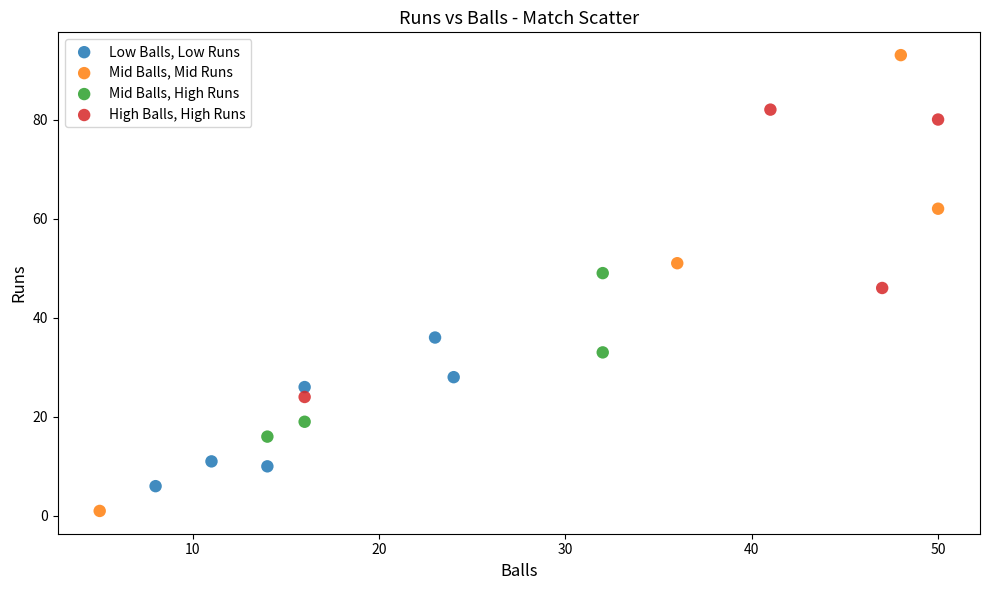

Which series reaches the minimum Y coordinate?

Mid Balls, Mid Runs